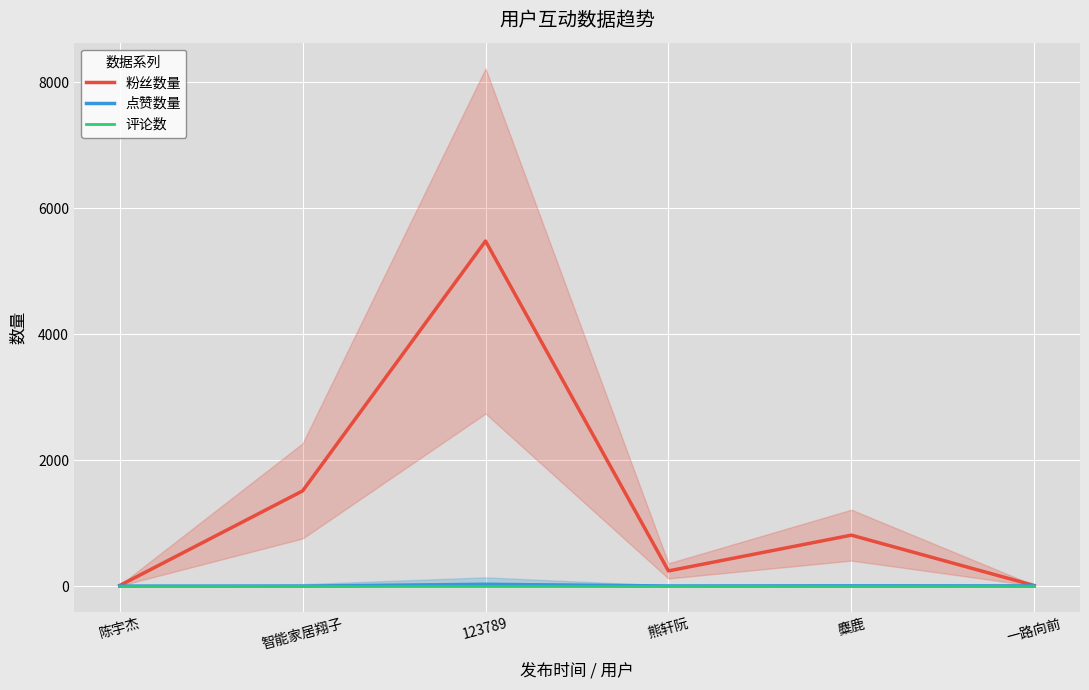

What position from the left is 一路向前?

6